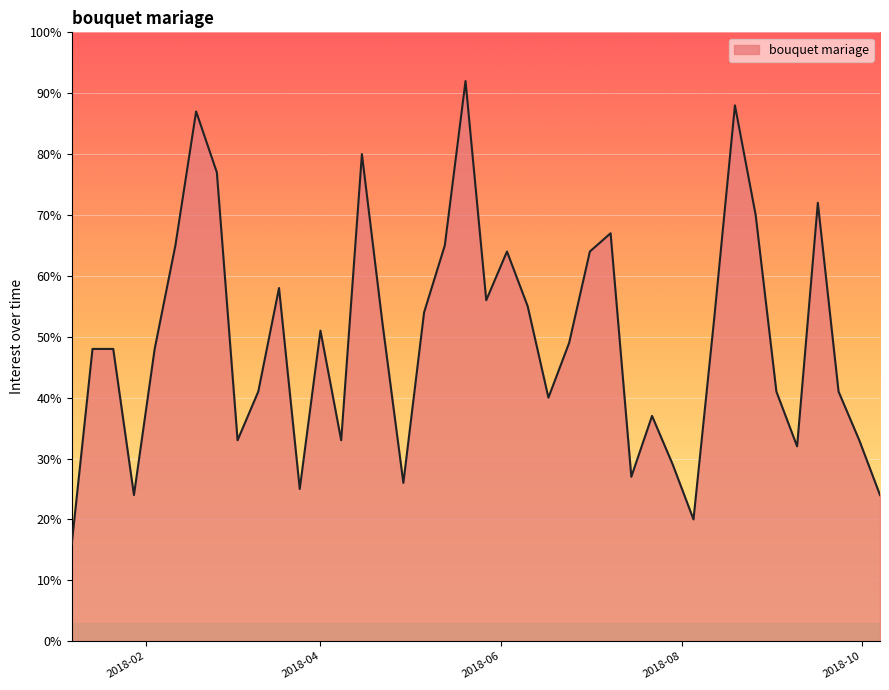

What is the difference between the maximum and minimum values?

76